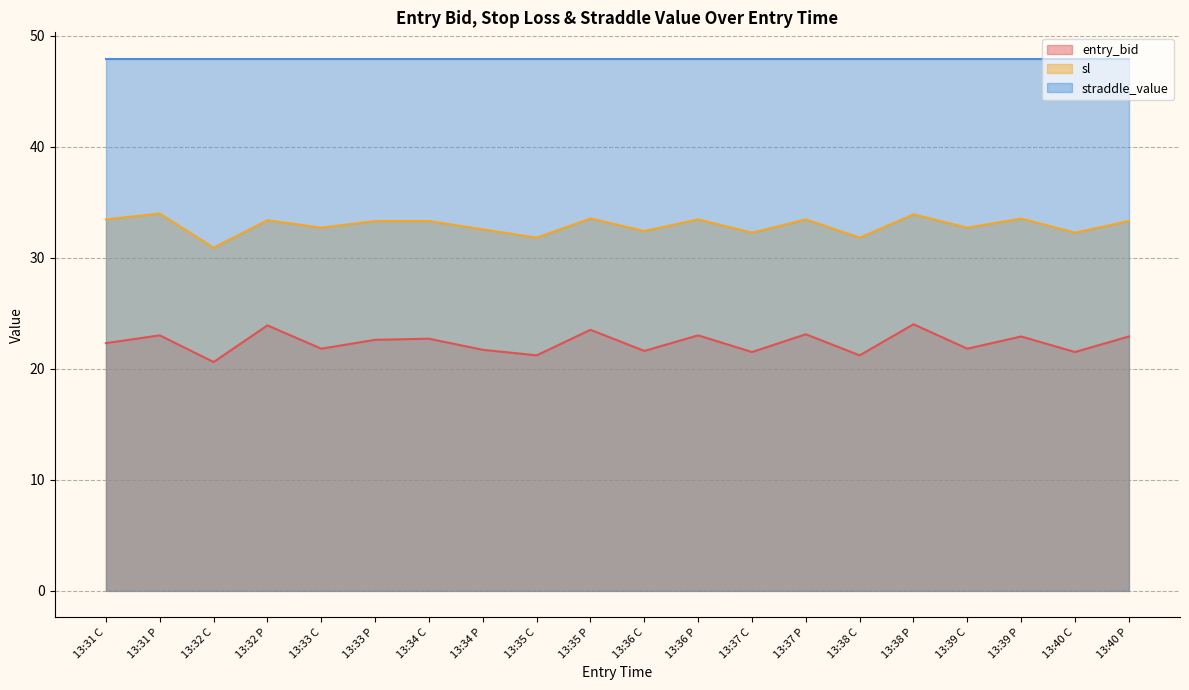

What is the maximum value shown in the chart?

47.9